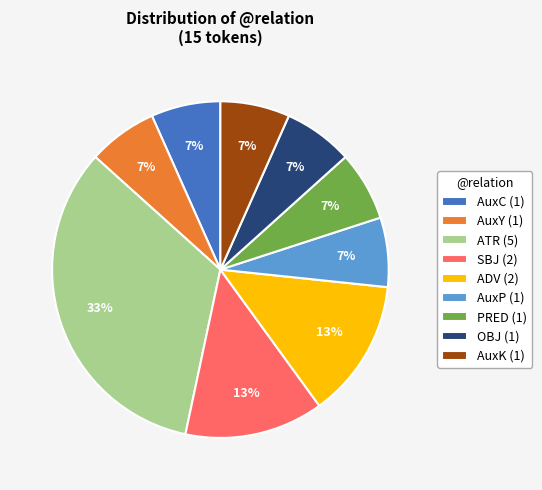

What is the ratio of the value at ADV (2) to the value at SBJ (2)?

1.0